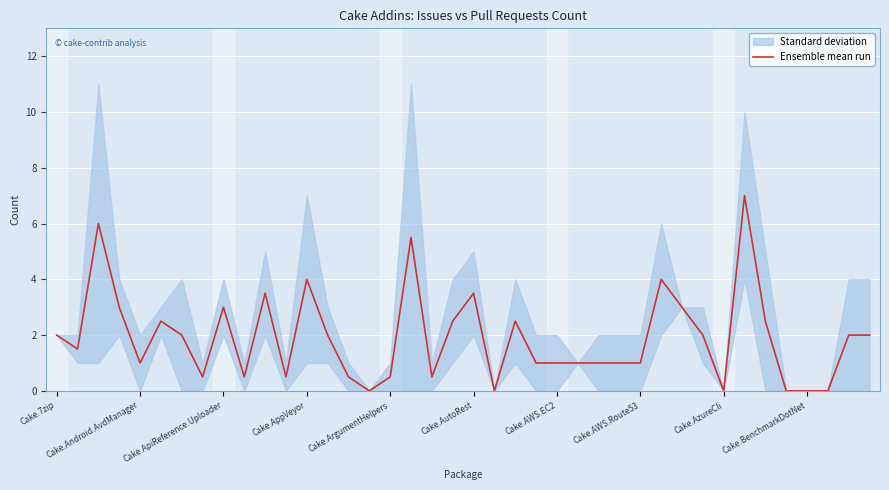

Reading left to right, list all the values displayed in this chart.

2.0	1.5	6.0	3.0	1.0	2.5	2.0	0.5	3.0	0.5	3.5	0.5	4.0	2.0	0.5	0.0	0.5	5.5	0.5	2.5	3.5	0.0	2.5	1.0	1.0	1.0	1.0	1.0	1.0	4.0	3.0	2.0	0.0	7.0	2.5	0.0	0.0	0.0	2.0	2.0